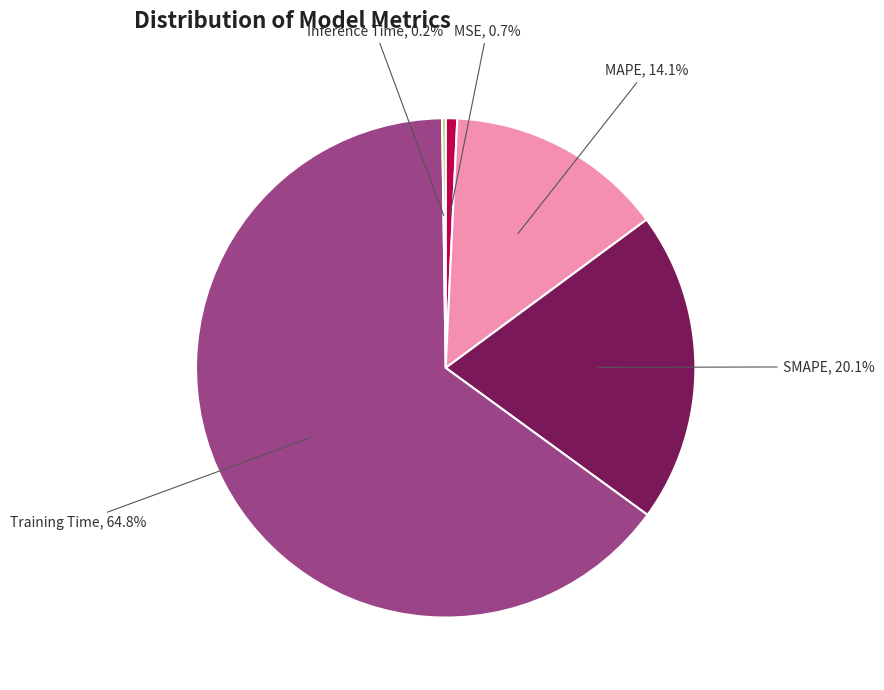

Is there any slice that represents more than half of the pie?

Yes